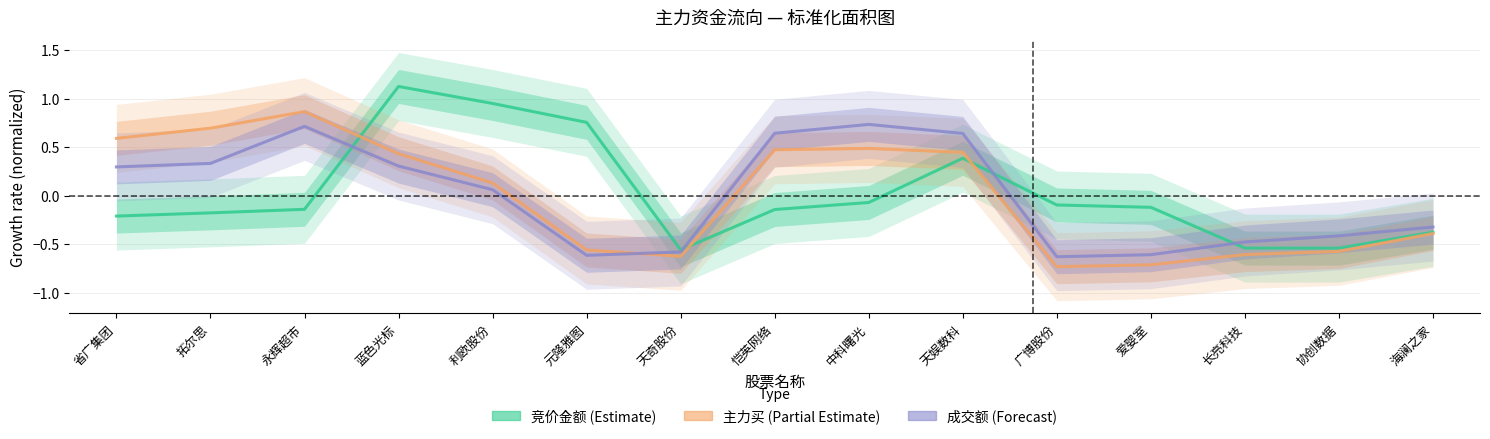

Which category has the highest value across all series?

蓝色光标